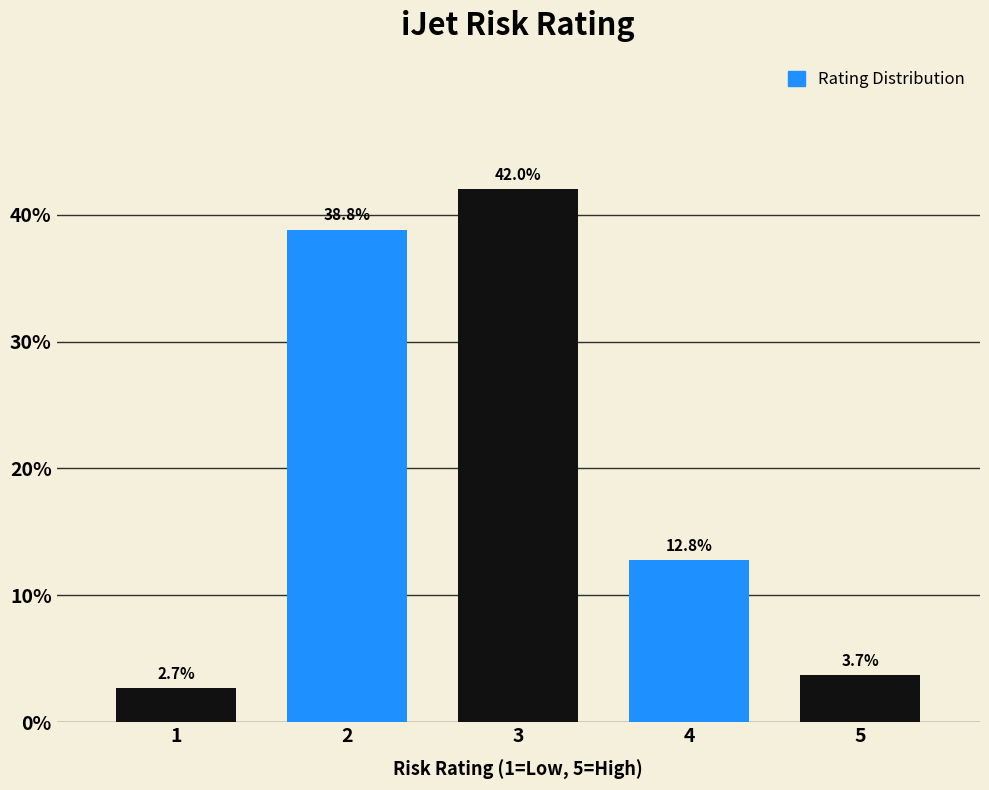

Reading right to left, what are all the values shown in this chart?

3.7	12.8	42.0	38.8	2.7